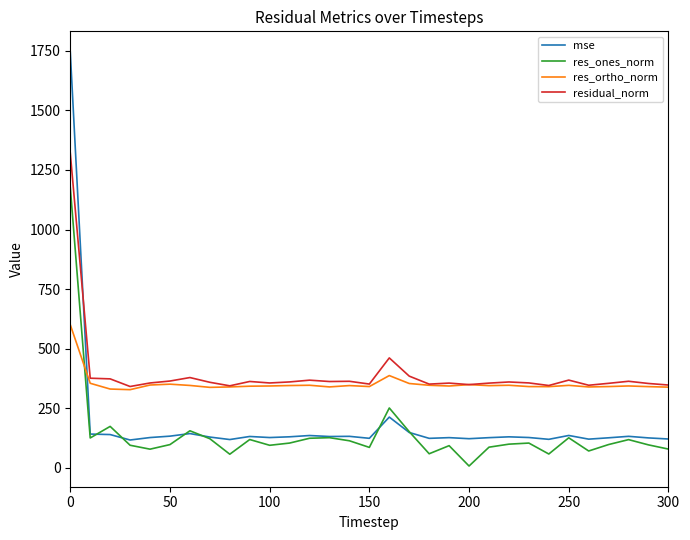

How many distinct data groups are displayed?

4